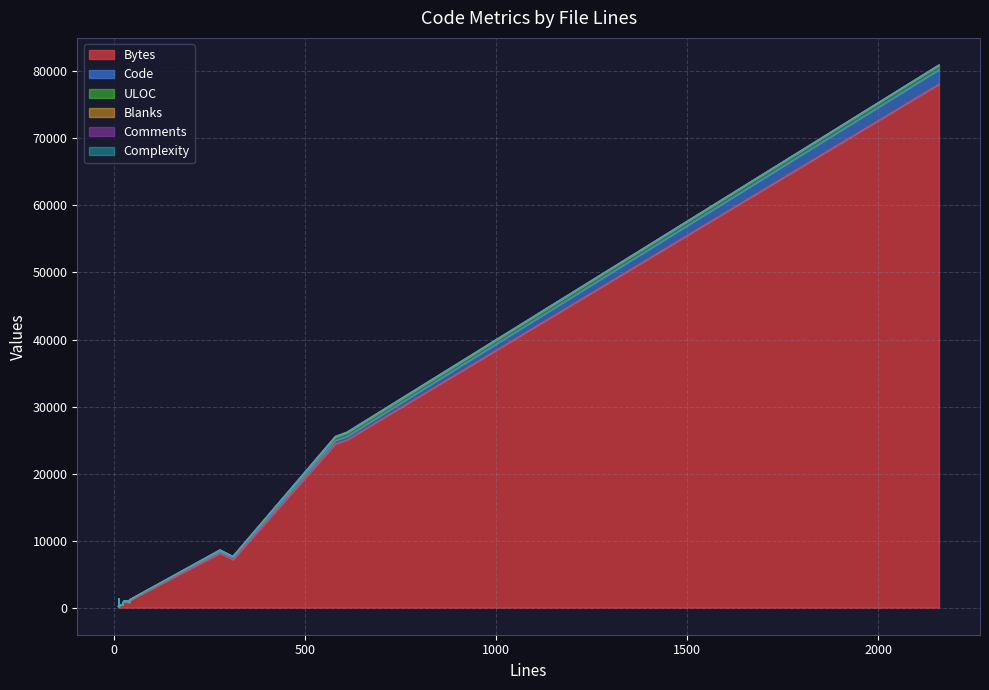

Which series has the widest spread of values?

Bytes